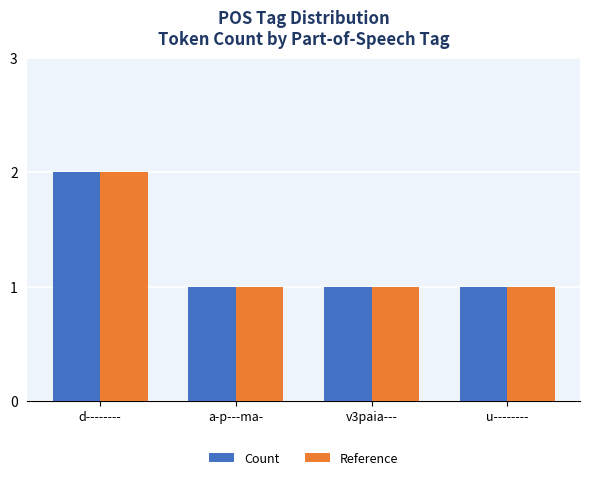

Count the number of categories in the chart.

4